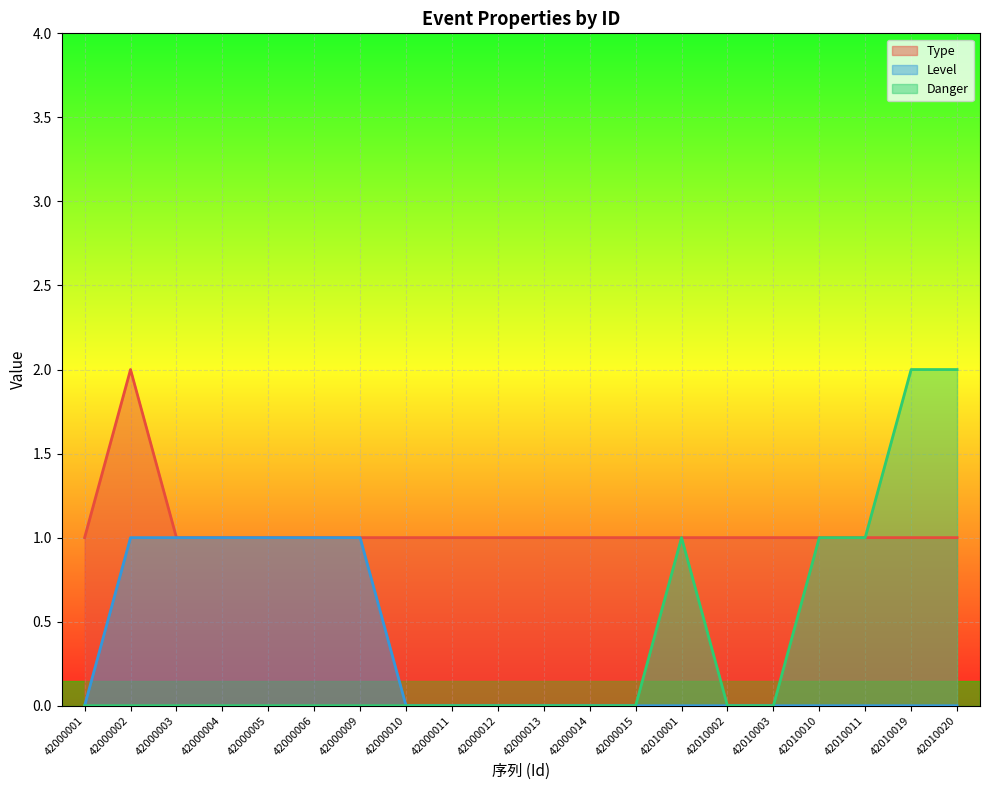

True or false: Level has a value of 0 at 42000010.

False